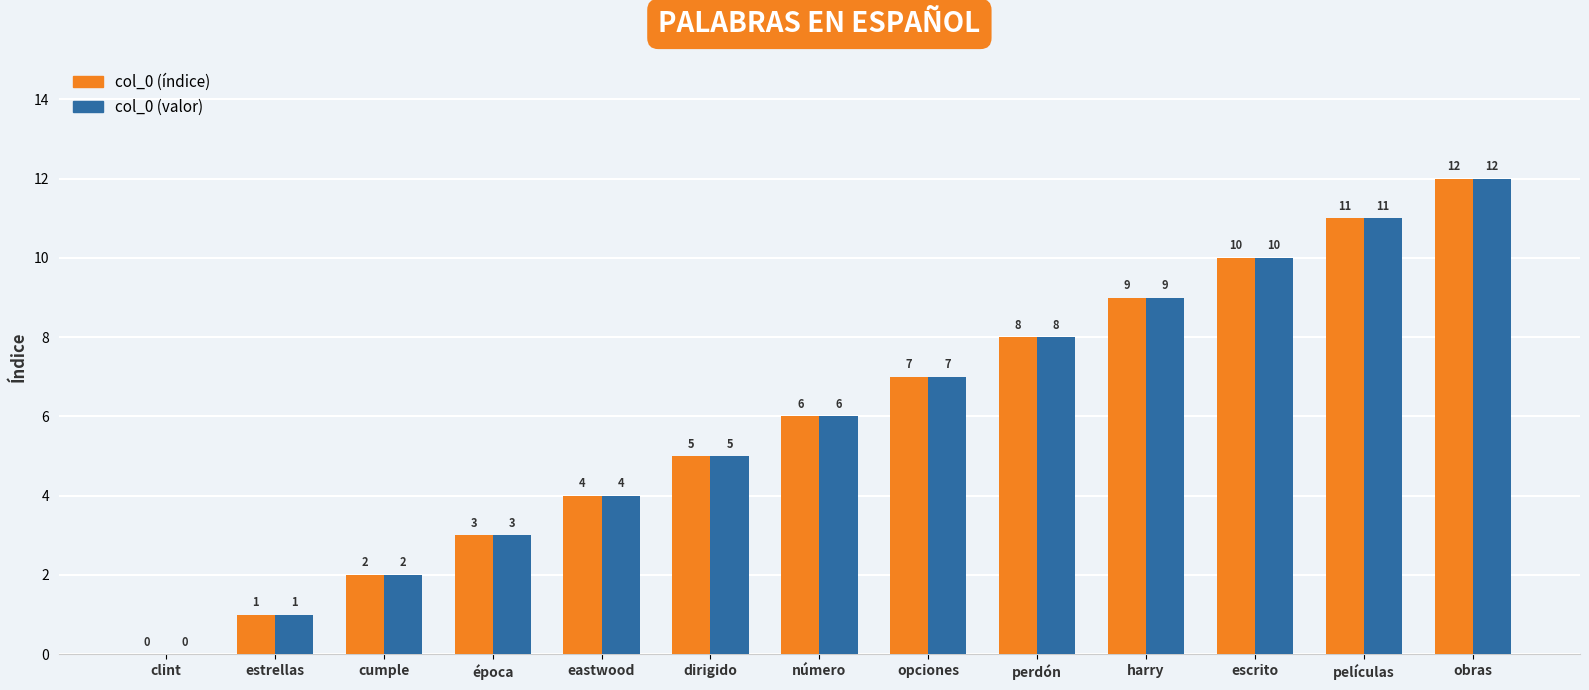

Is the value of col_0 (valor) at clint greater than the value of col_0 (índice) at número?

No